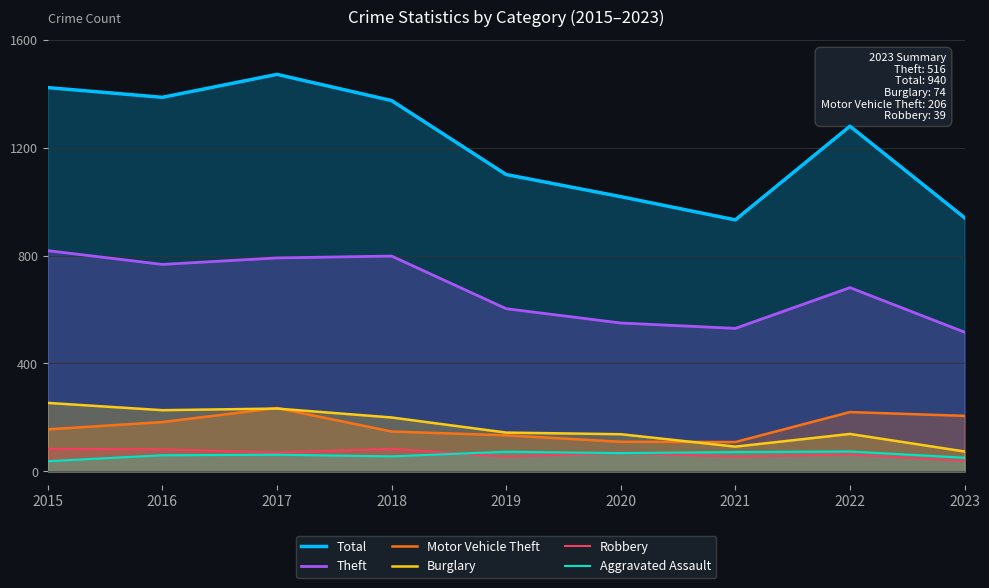

How many lines are shown in the chart?

6